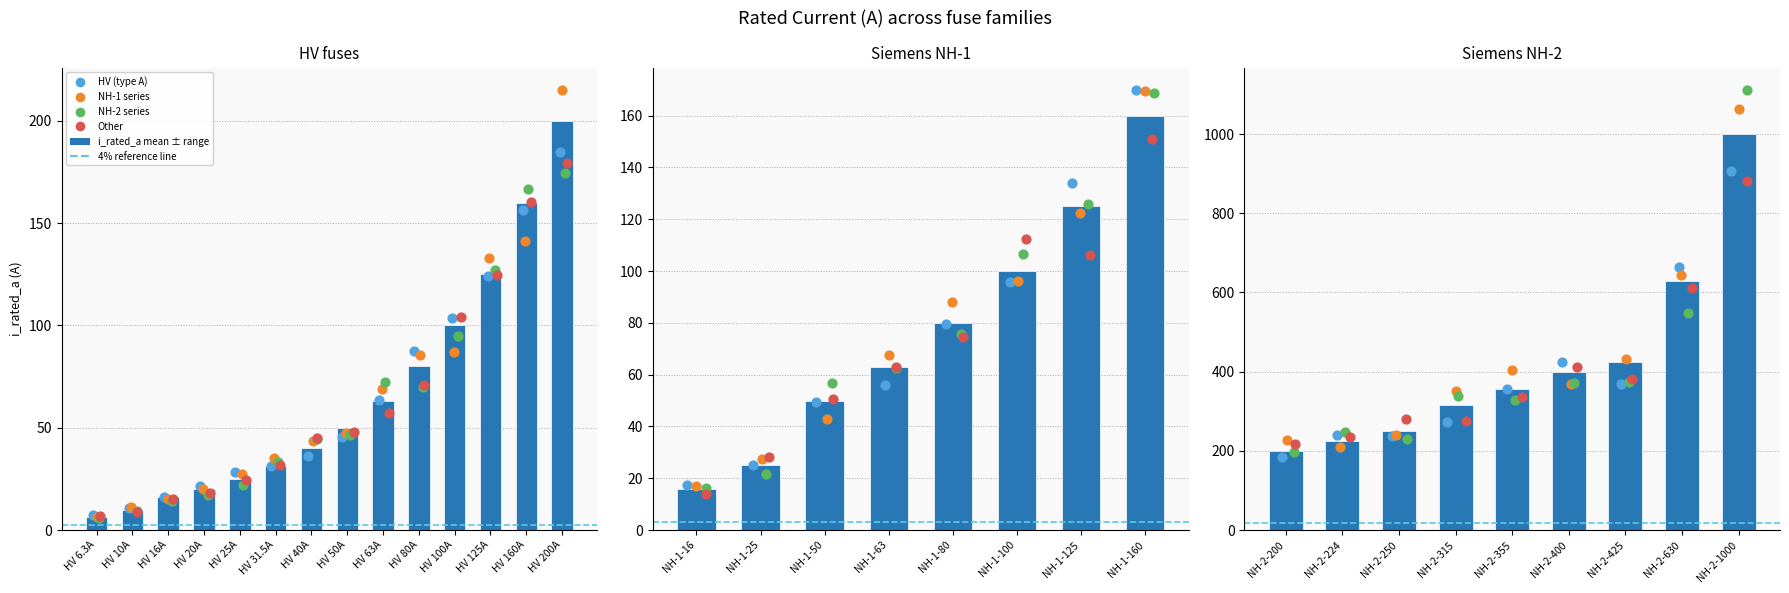

Which has a higher value, HV 31.5A or NH-1-125?

NH-1-125